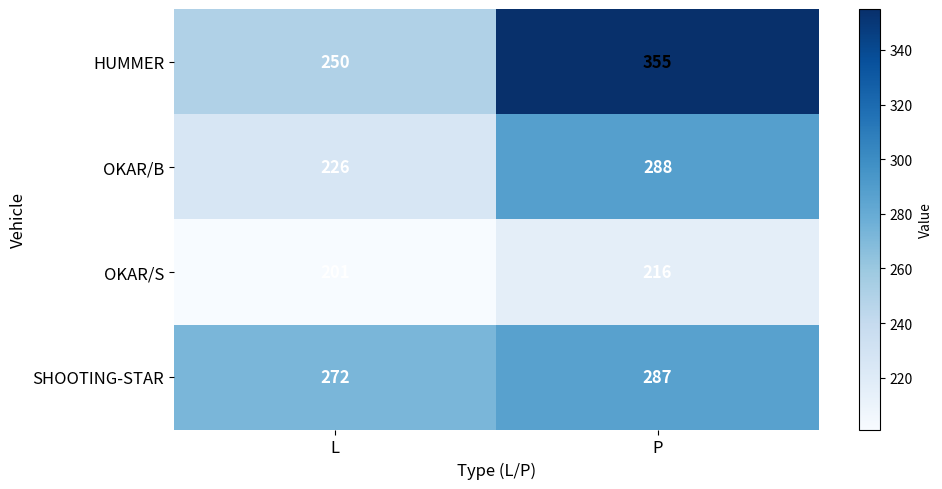

What is the difference between the OKAR/S values at P and L?

15